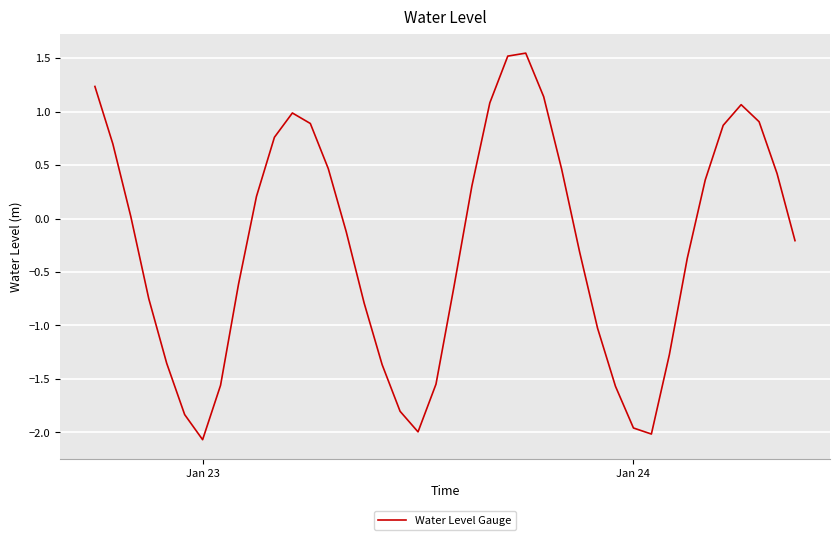

What is the minimum value shown in the chart?

-2.1